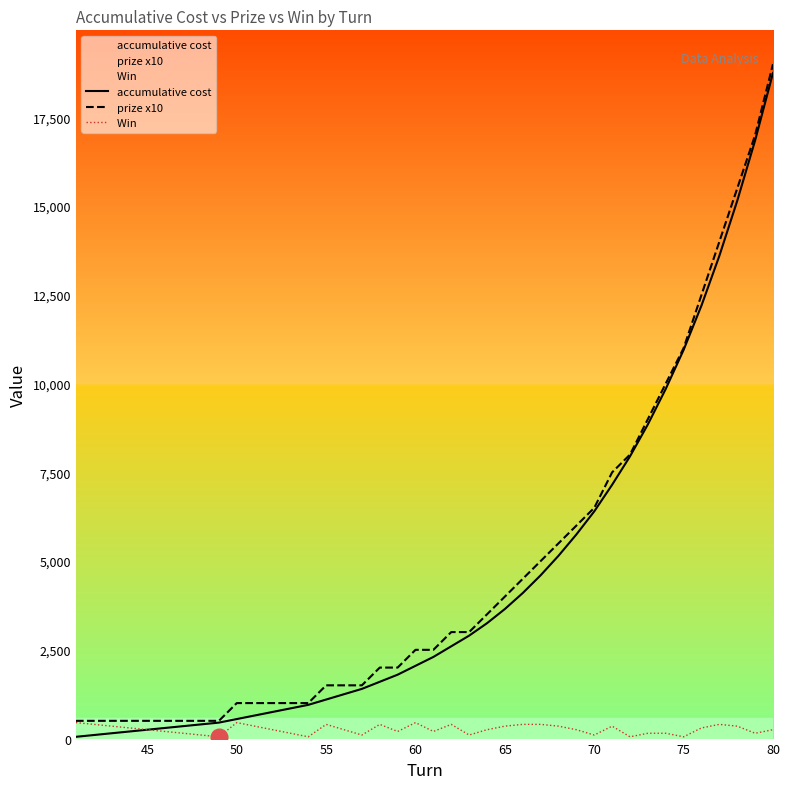

What are all the series names shown in the legend?

accumulative cost, prize x10, Win 